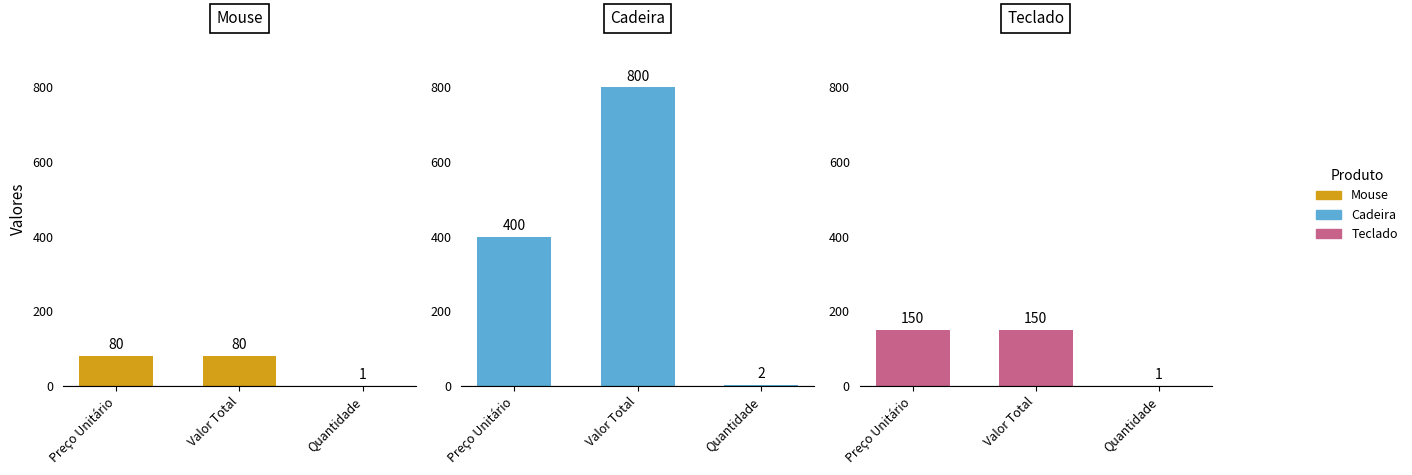

At which category is the sum across all series the highest?

Valor Total